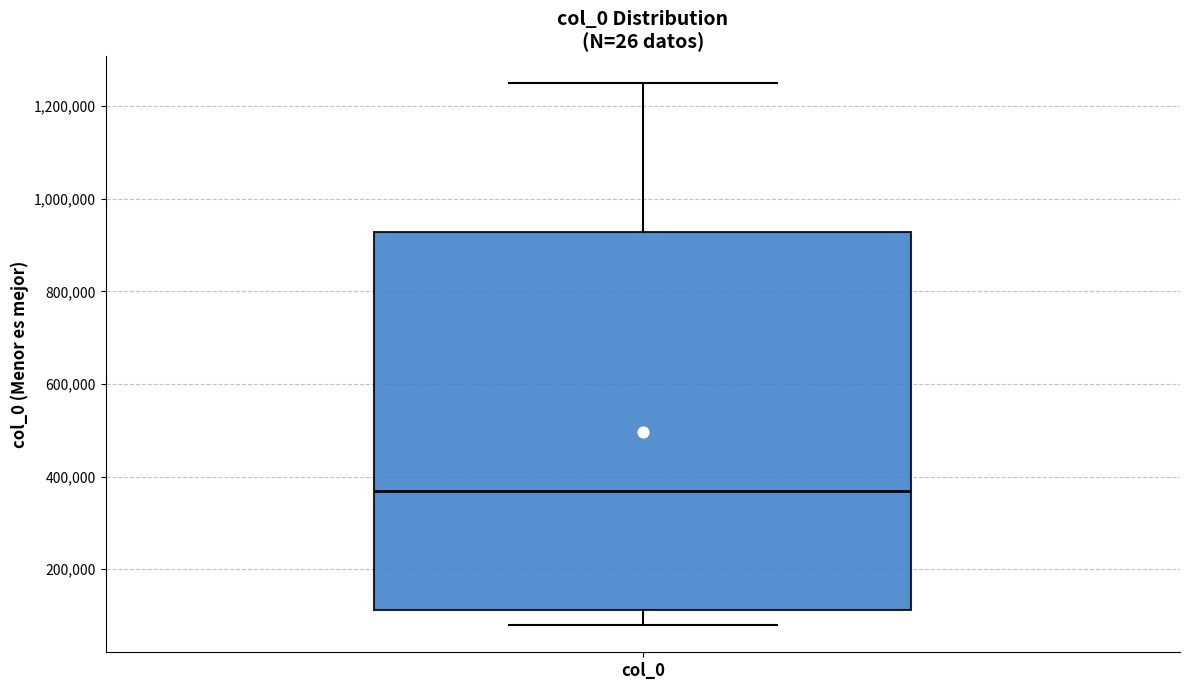

Transcribe this box plot: give where the median line is, the range the box spans, and where the two whiskers end, as read against the y-axis. The values are not printed on the chart, so give them approximately, as read against the axis.

median 360000, box 120000 to 920000, whiskers 80000 to 1240000